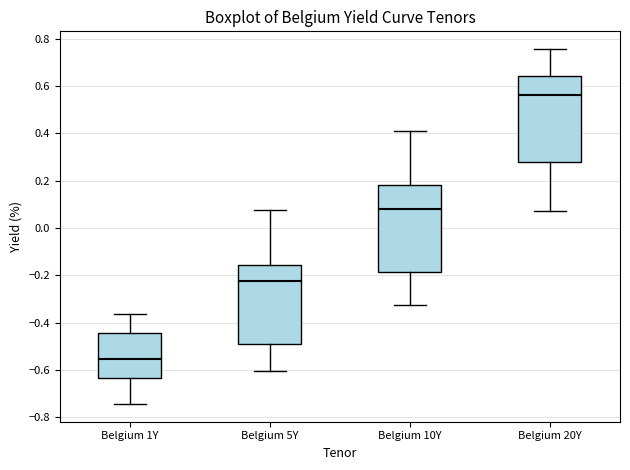

Reading left to right, transcribe this box plot: for each box, give where its median line is, the range the box spans, and where its two whiskers end, as read against the y-axis. The values are not printed on the chart, so give them approximately, as read against the axis.

Belgium 1Y: median -0.56, box -0.64 to -0.44, whiskers -0.74 to -0.36
Belgium 5Y: median -0.22, box -0.50 to -0.16, whiskers -0.60 to 0.08
Belgium 10Y: median 0.08, box -0.18 to 0.18, whiskers -0.32 to 0.40
Belgium 20Y: median 0.56, box 0.28 to 0.64, whiskers 0.08 to 0.76